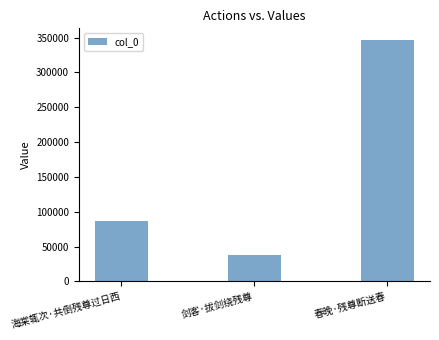

What is the value of the 1st bar from the left?

86528